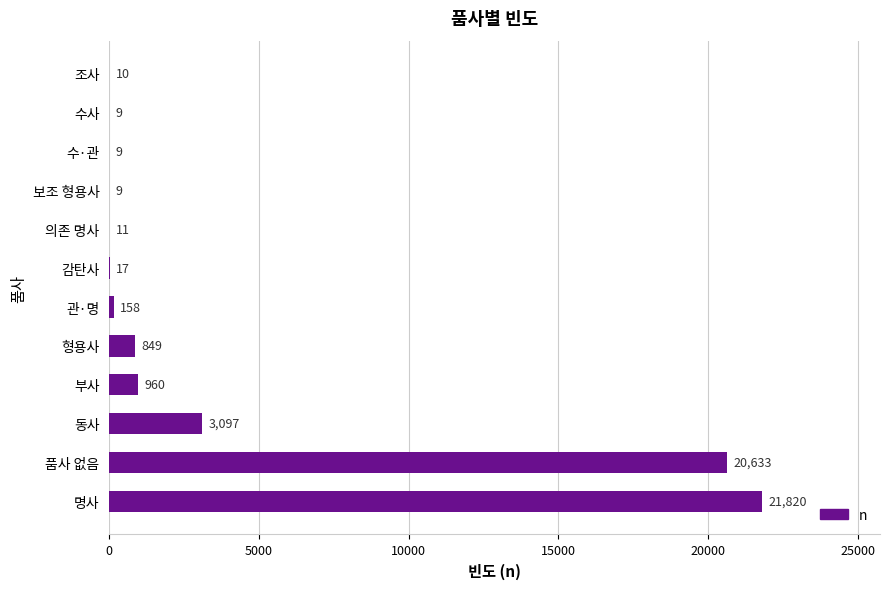

Where is the data nearest to the value 10914?

동사